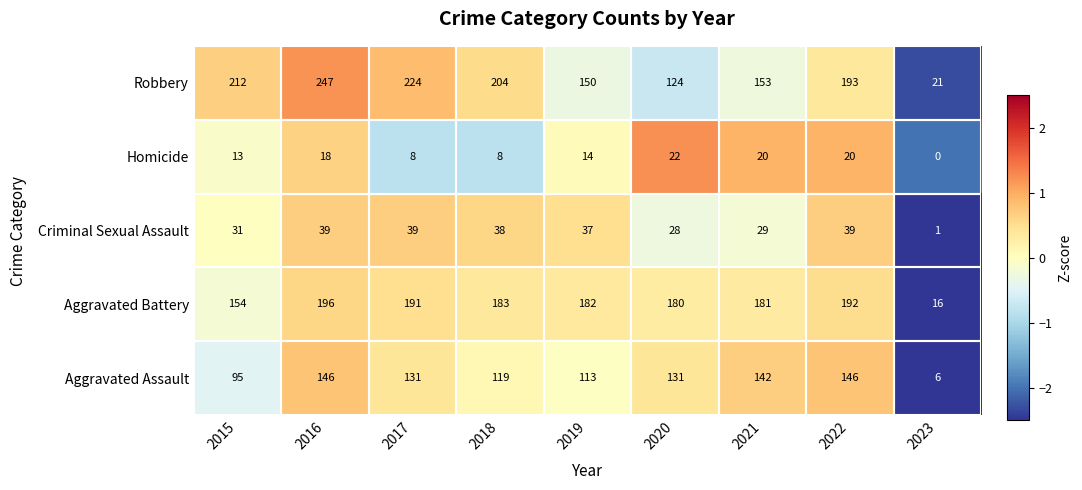

What is the total value across all series at 2022?

590